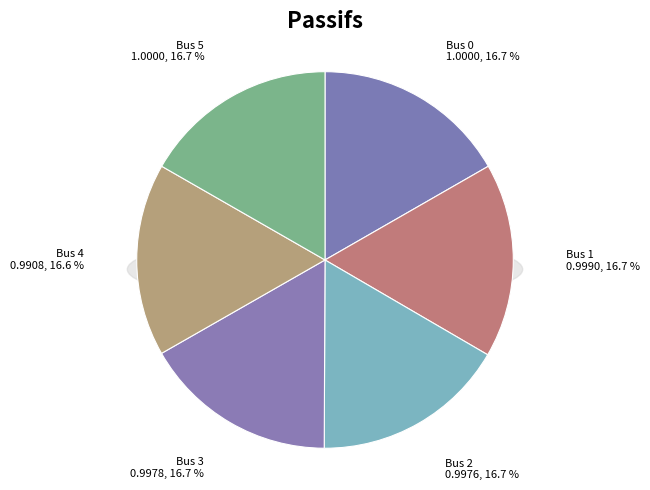

Rank the categories by value from highest to lowest.

0, 5, 1, 3, 2, 4